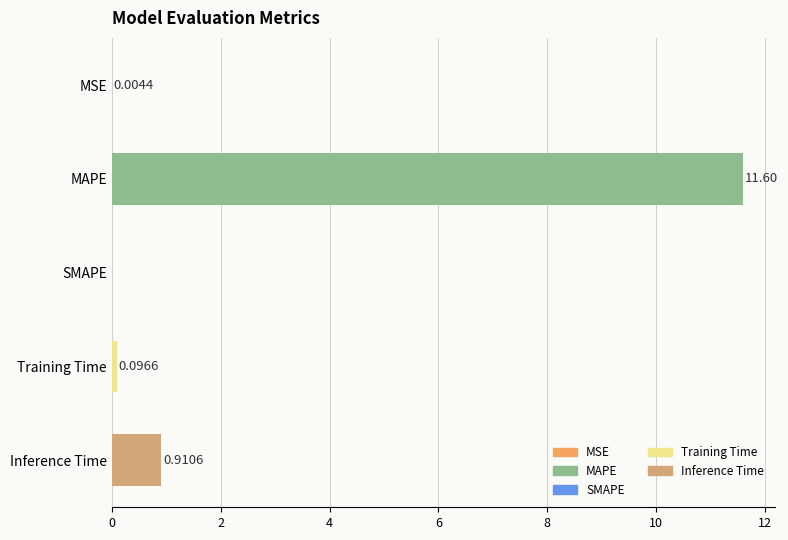

At which category does the chart reach its peak across all series?

MAPE